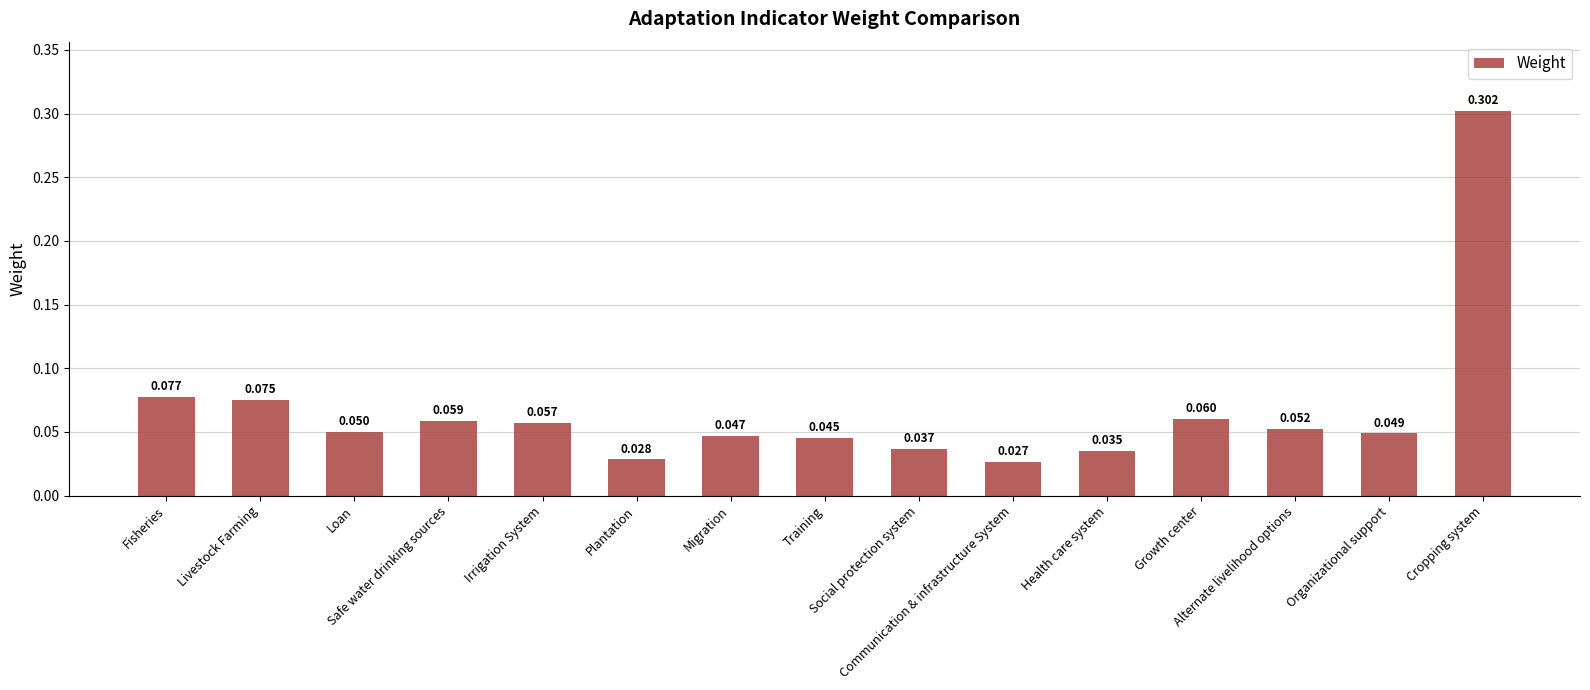

What is the label of the 11th bar from the left?

Health care system